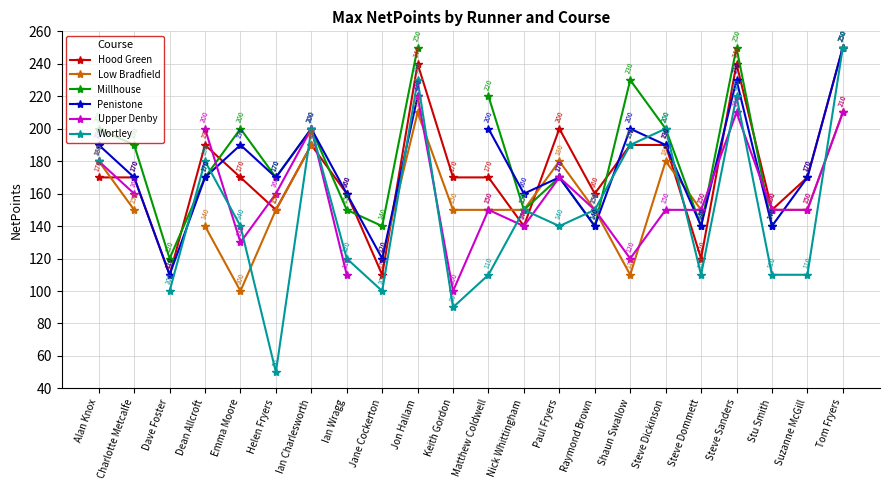

True or false: Millhouse has more than 1 interior local peaks.

True